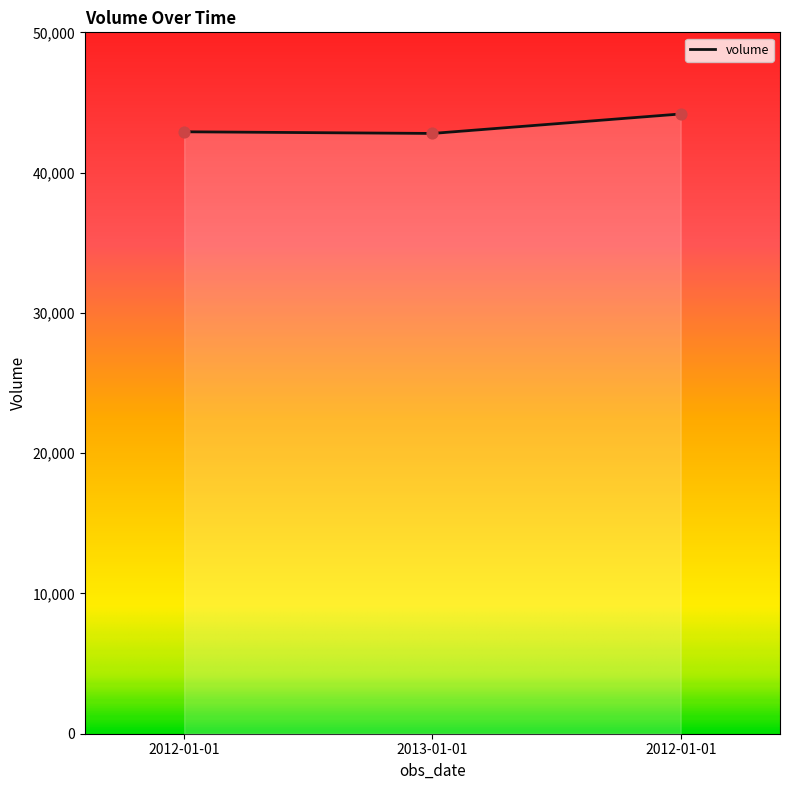

What is the change in value from 2012-01-01 to 2013-01-01?

-118